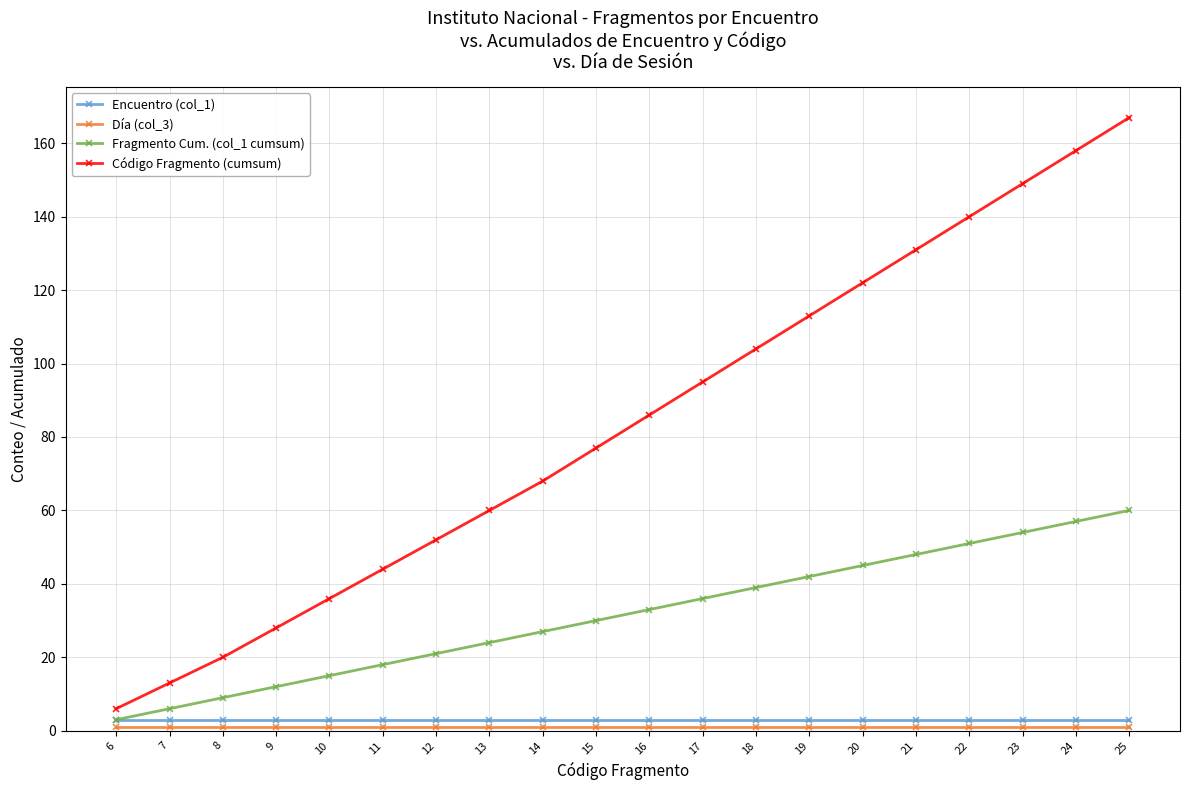

Which series has the widest spread of values?

Código Fragmento (cumsum)